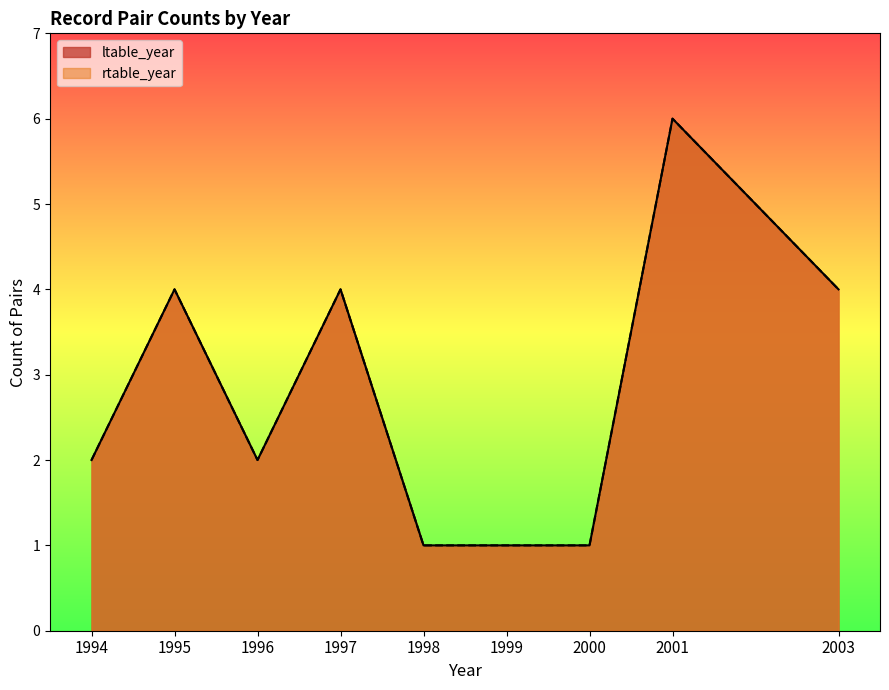

What is the label of the 7th point from the left?

2000